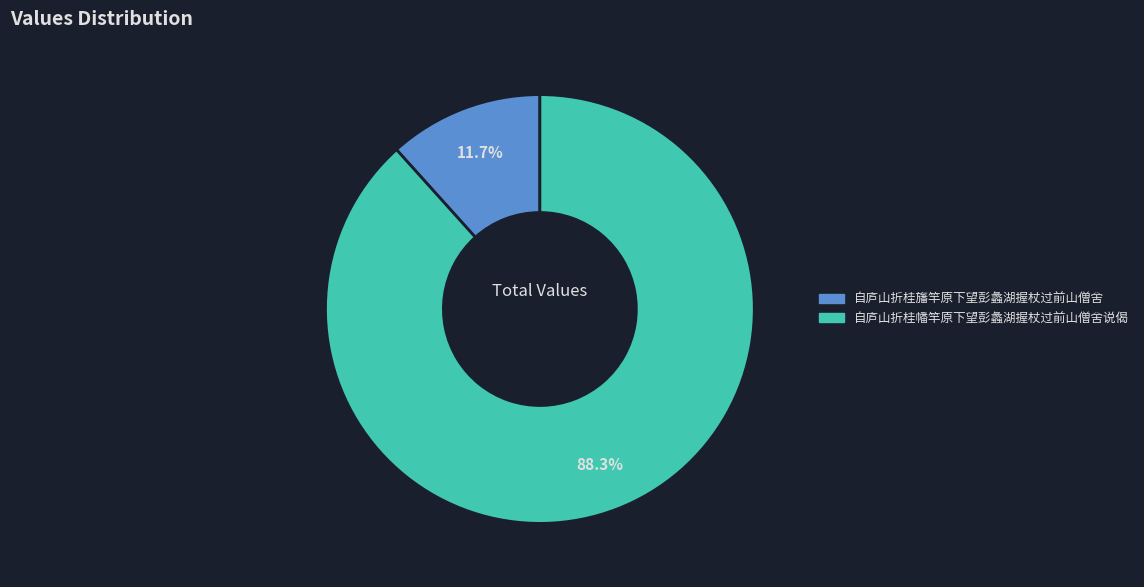

Which slice is the largest?

自庐山折桂幡竿原下望彭蠡湖握杖过前山僧舍说偈